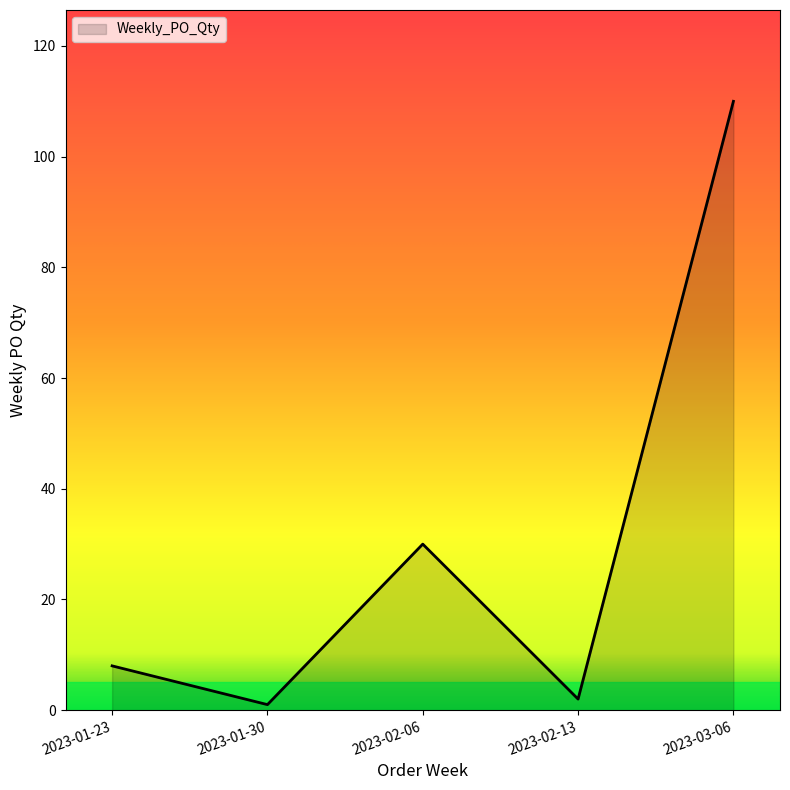

What is the difference between the values at 2023-02-06 and 2023-02-13?

28